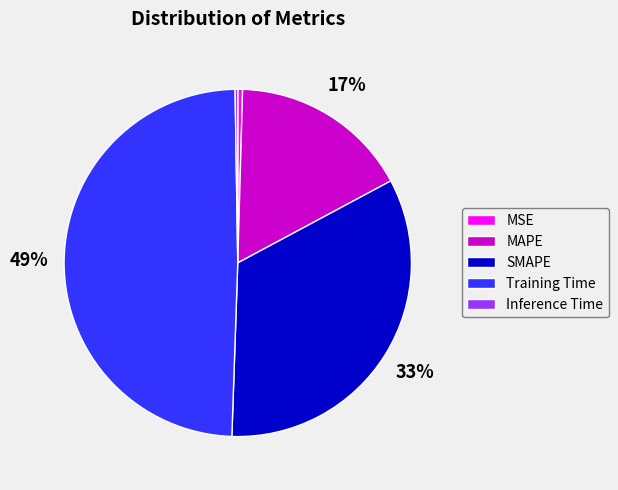

Is there any slice that represents more than half of the pie?

No